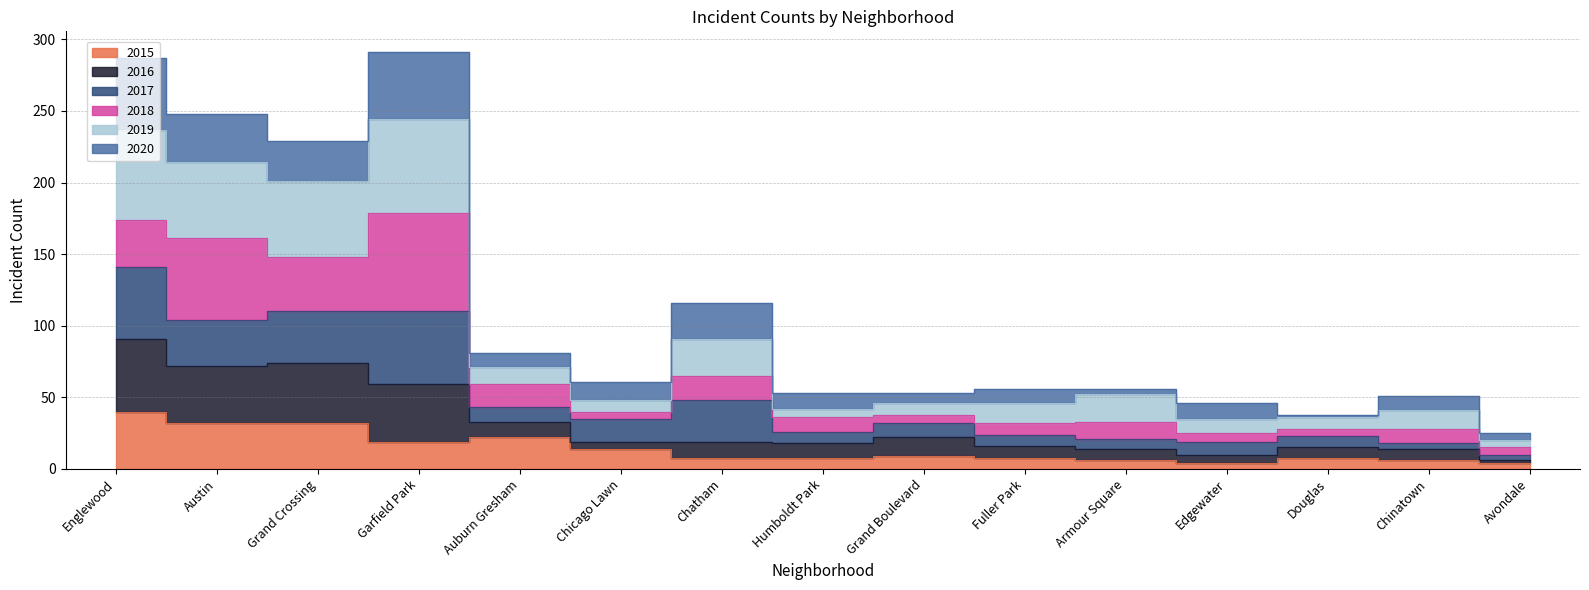

True or false: 2015 has a value of 32 at Grand Crossing.

True